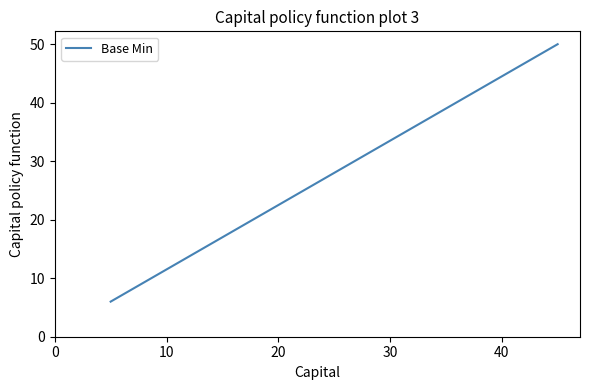

What is the difference between the second highest and second lowest values?

38.1